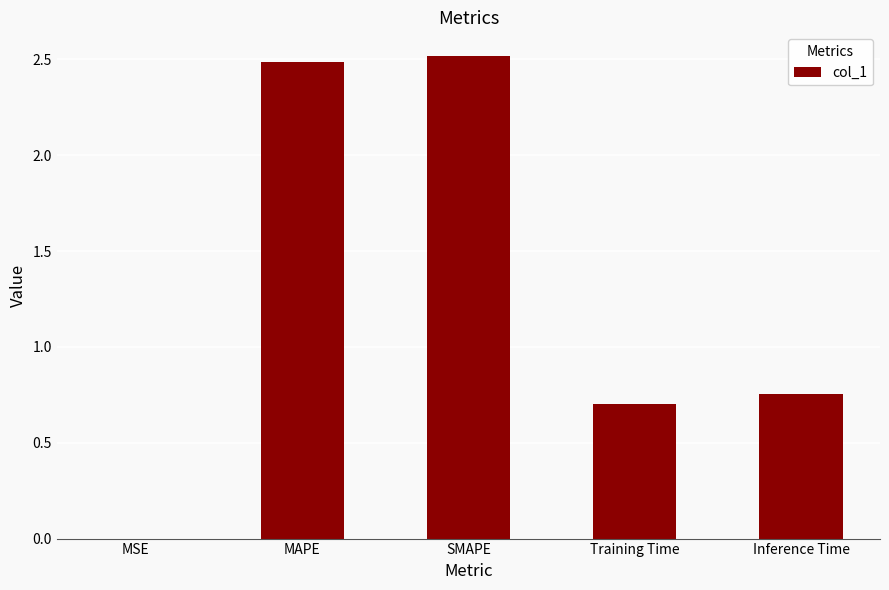

Where is the data nearest to the value 1?

Inference Time